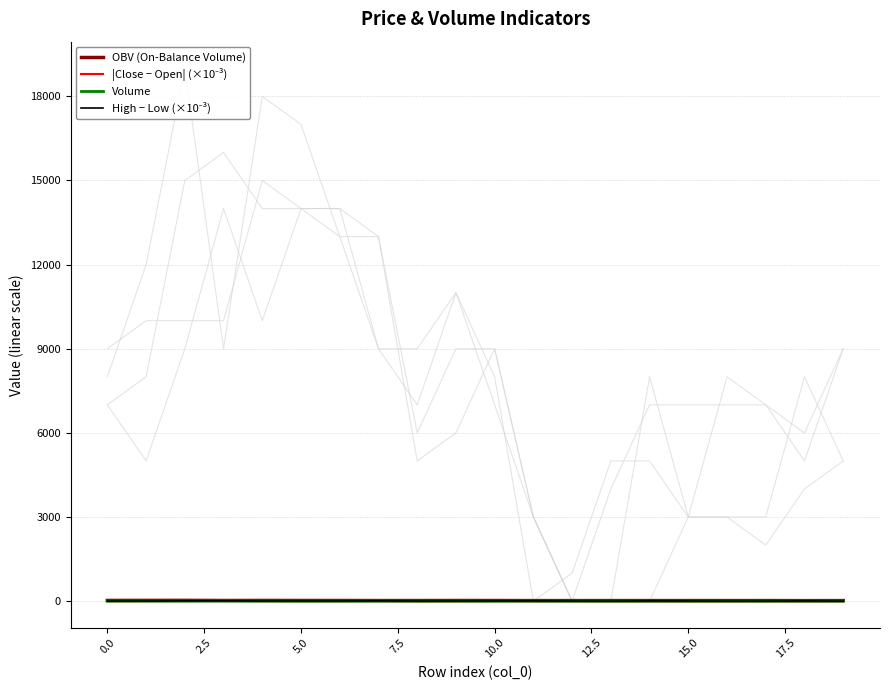

Which has a higher value, 16 or 12?

16